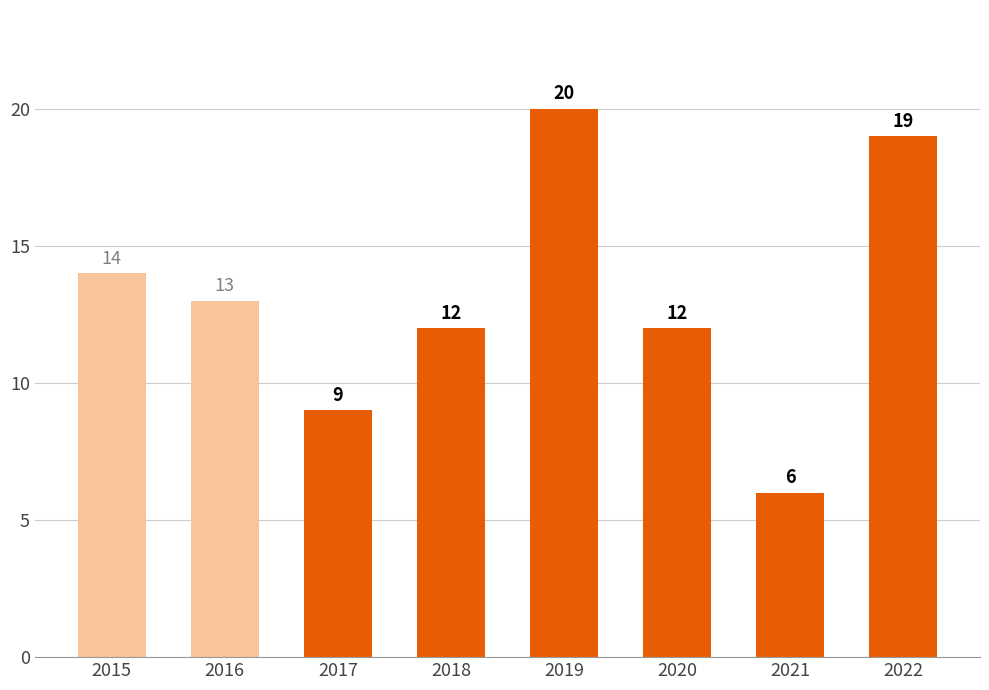

Where is the data nearest to the value 13?

2016